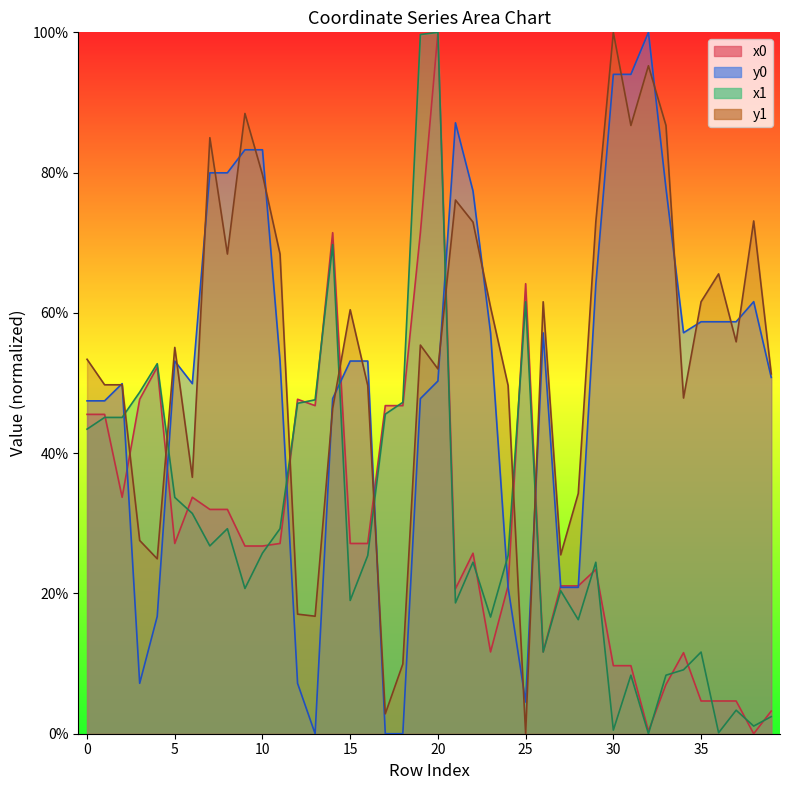

True or false: y0 has more than 1 interior local peaks.

True